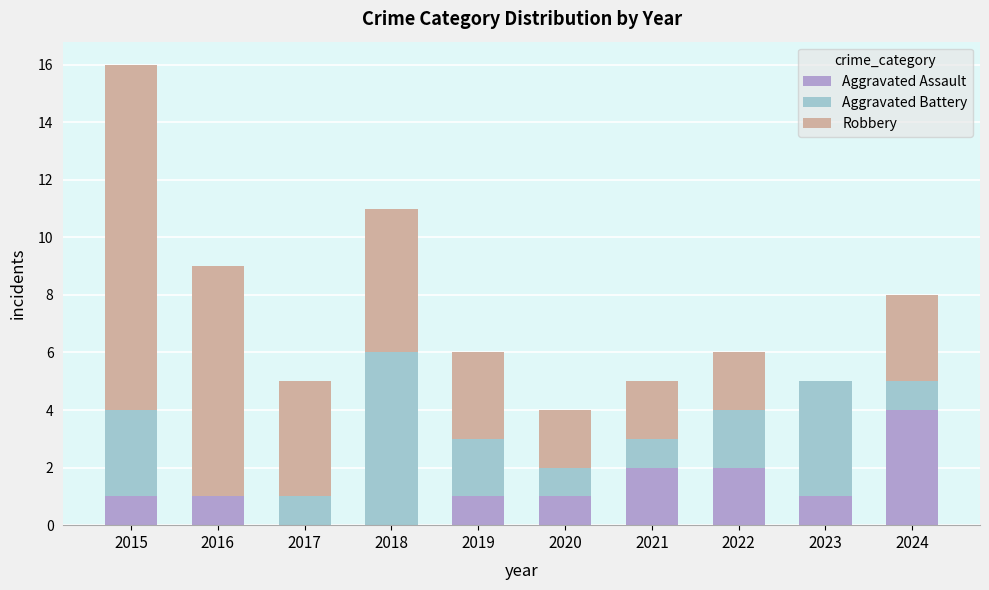

Is it true that Aggravated Assault equals 1 at 2016?

True